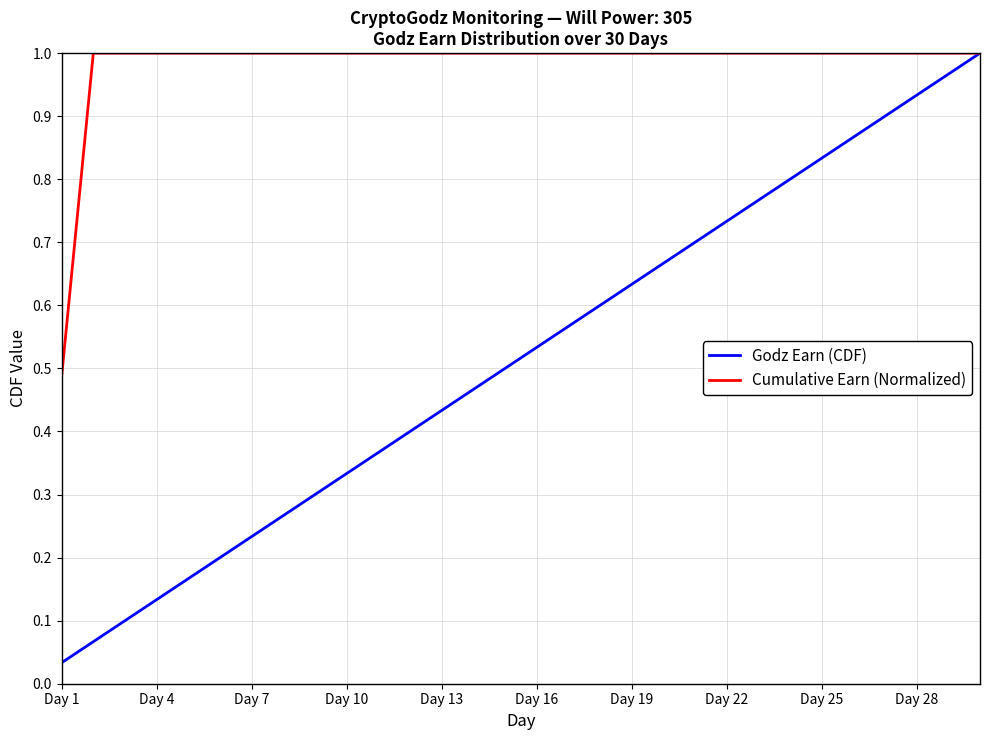

Which series has the largest total across all categories?

Cumulative Earn (Normalized)